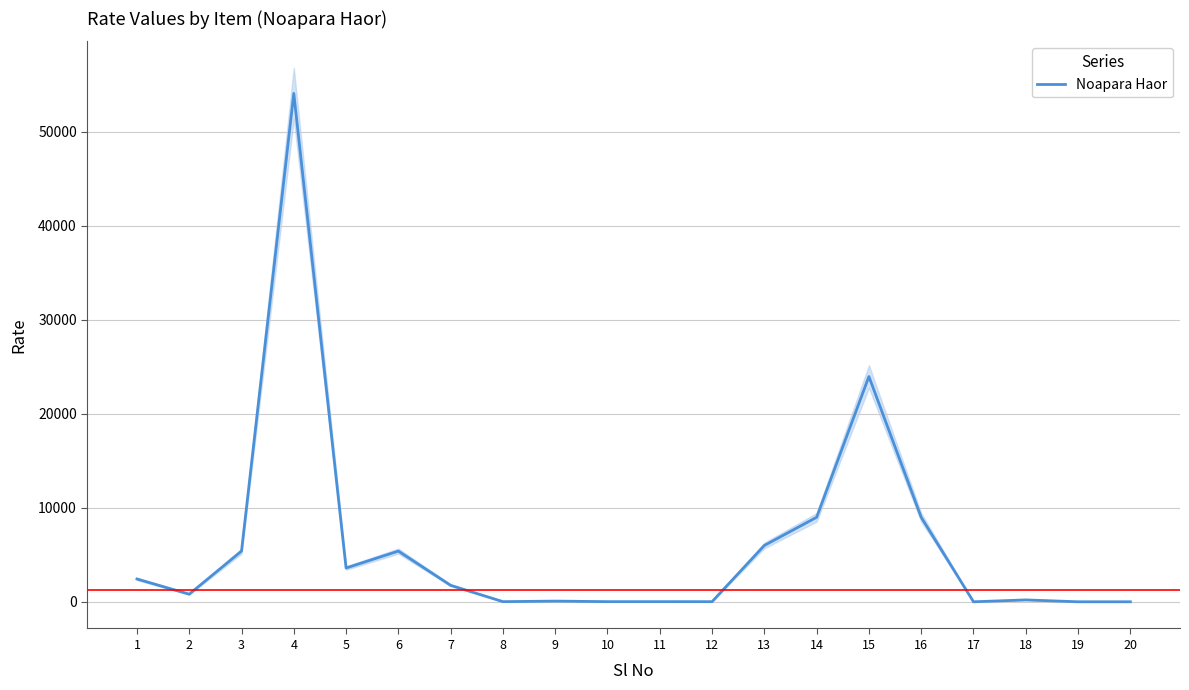

What is the smallest value displayed?

1.0